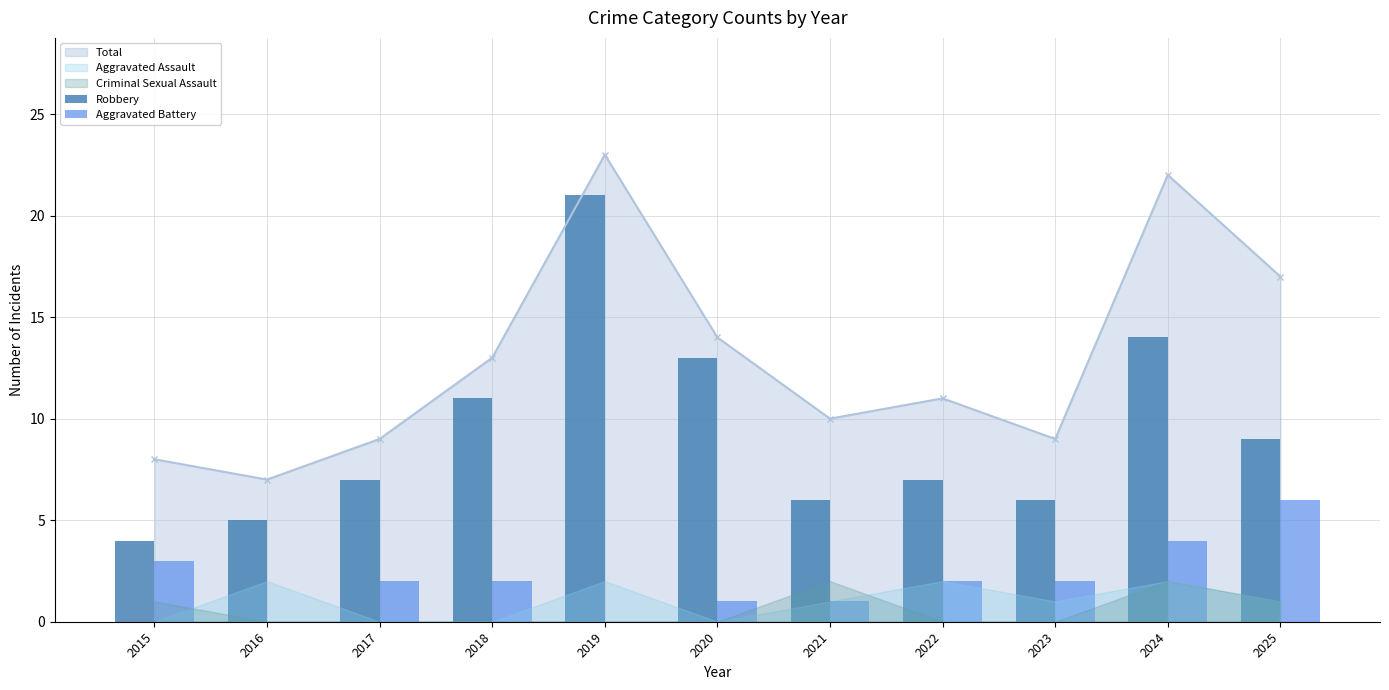

Which series changed the most between 2019 and 2021?

Robbery